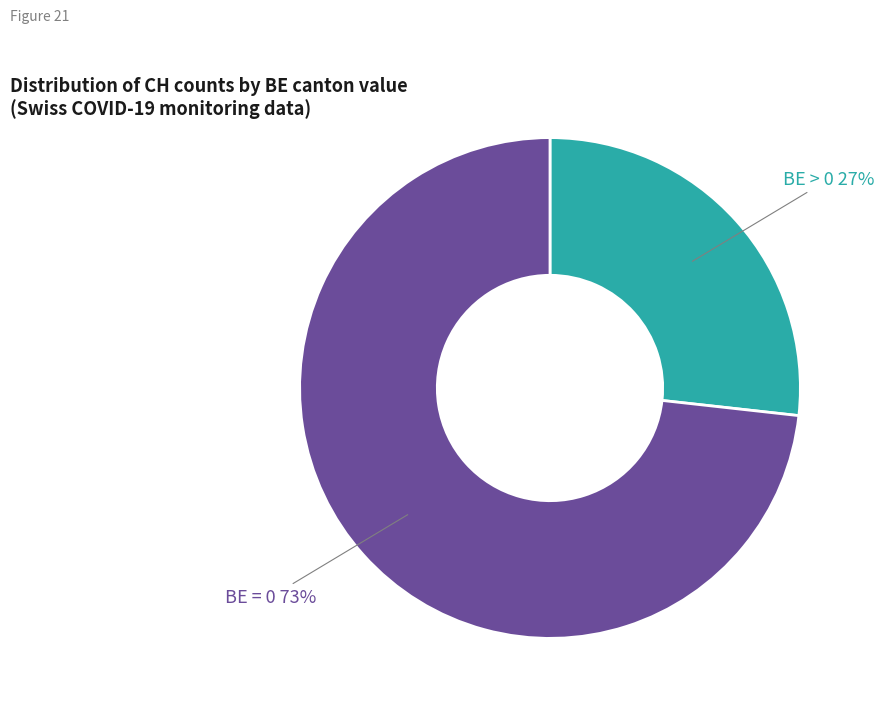

To the nearest percent, what is the difference between the largest and smallest slice percentages?

46%